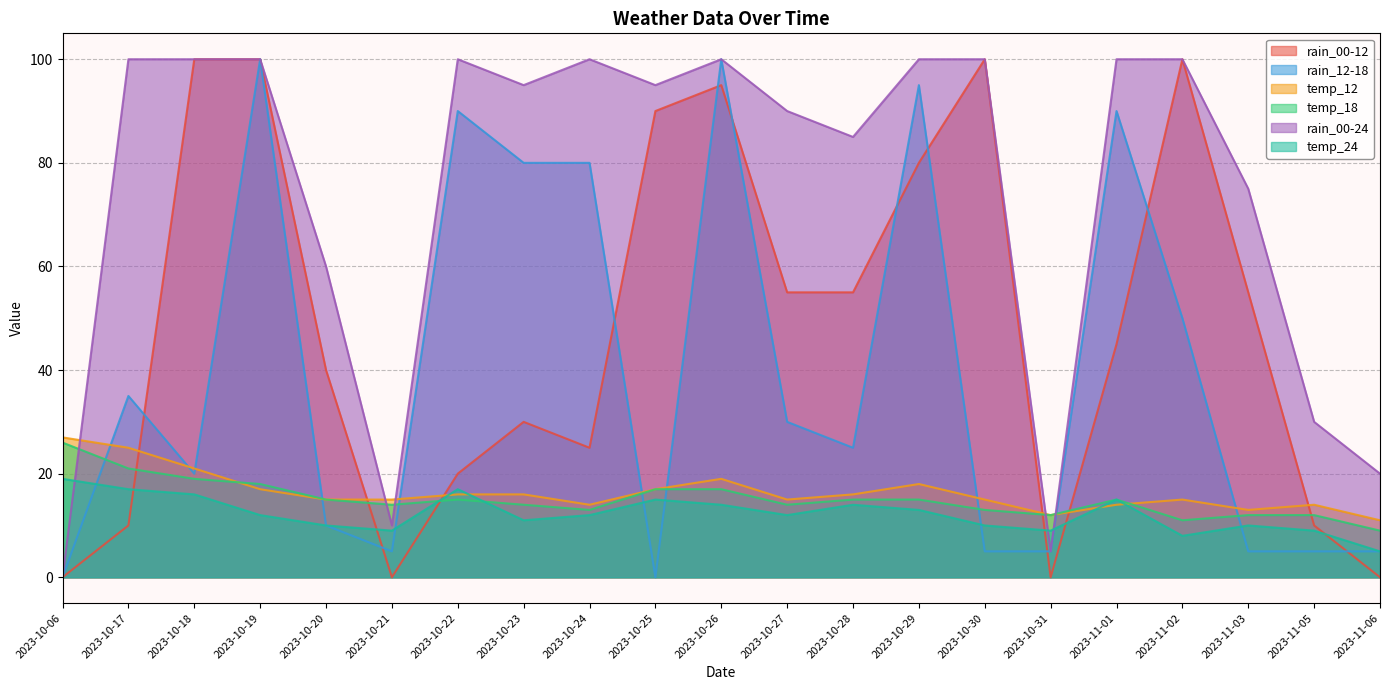

What are all the series names shown in the legend?

rain_00-12, rain_12-18, temp_12, temp_18, rain_00-24, temp_24